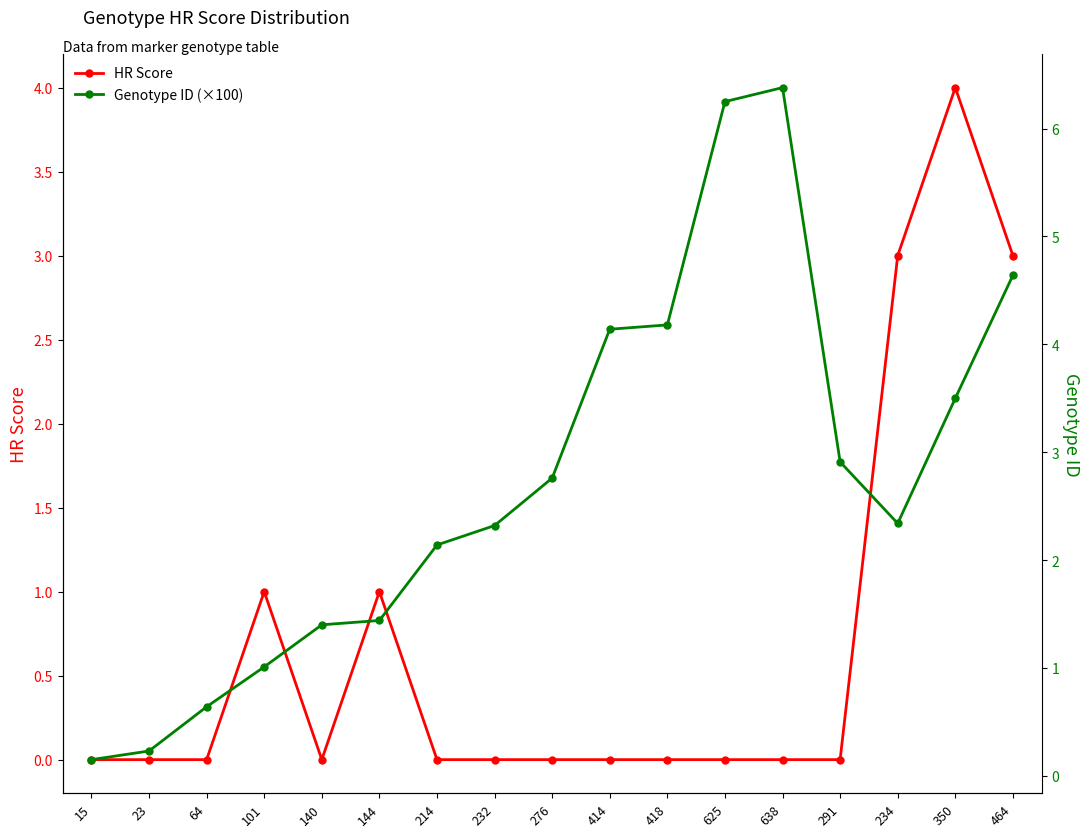

What is the difference between the maximum and second lowest values in the HR Score series?

4